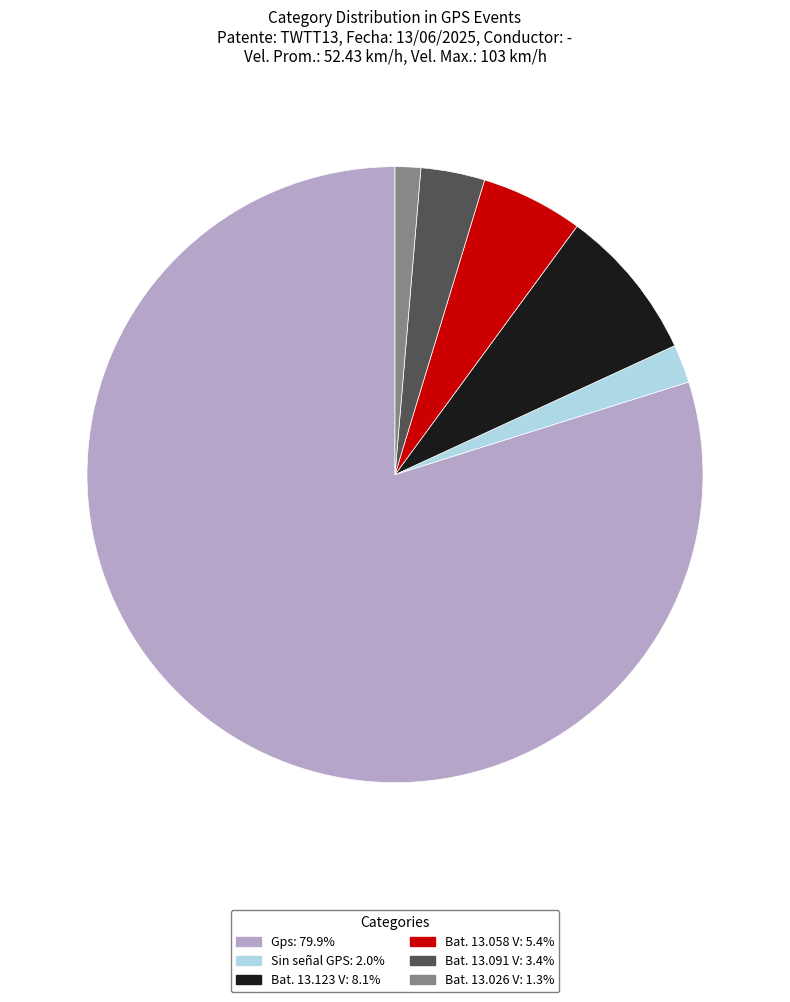

Combined, do Sin señal GPS: 2.0% and Bat. 13.091 V: 3.4% account for over 50%?

No